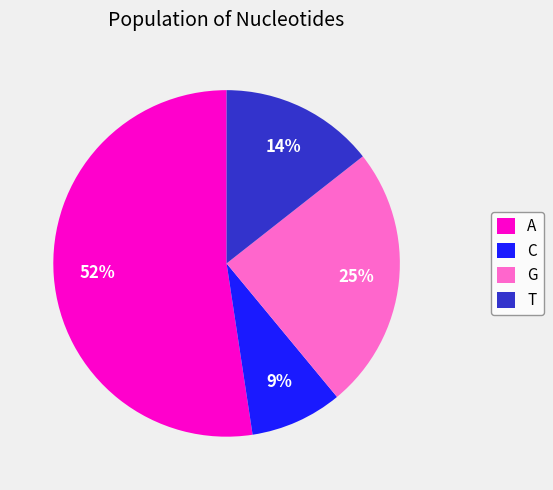

Is the sum of T and A greater than half?

Yes